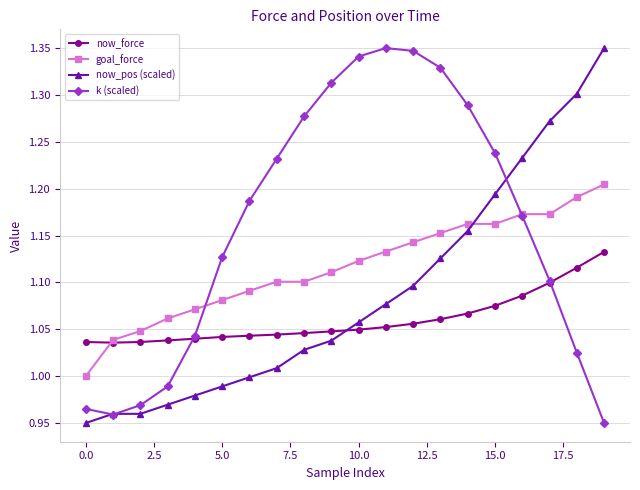

Which series has the largest total across all categories?

k (scaled)